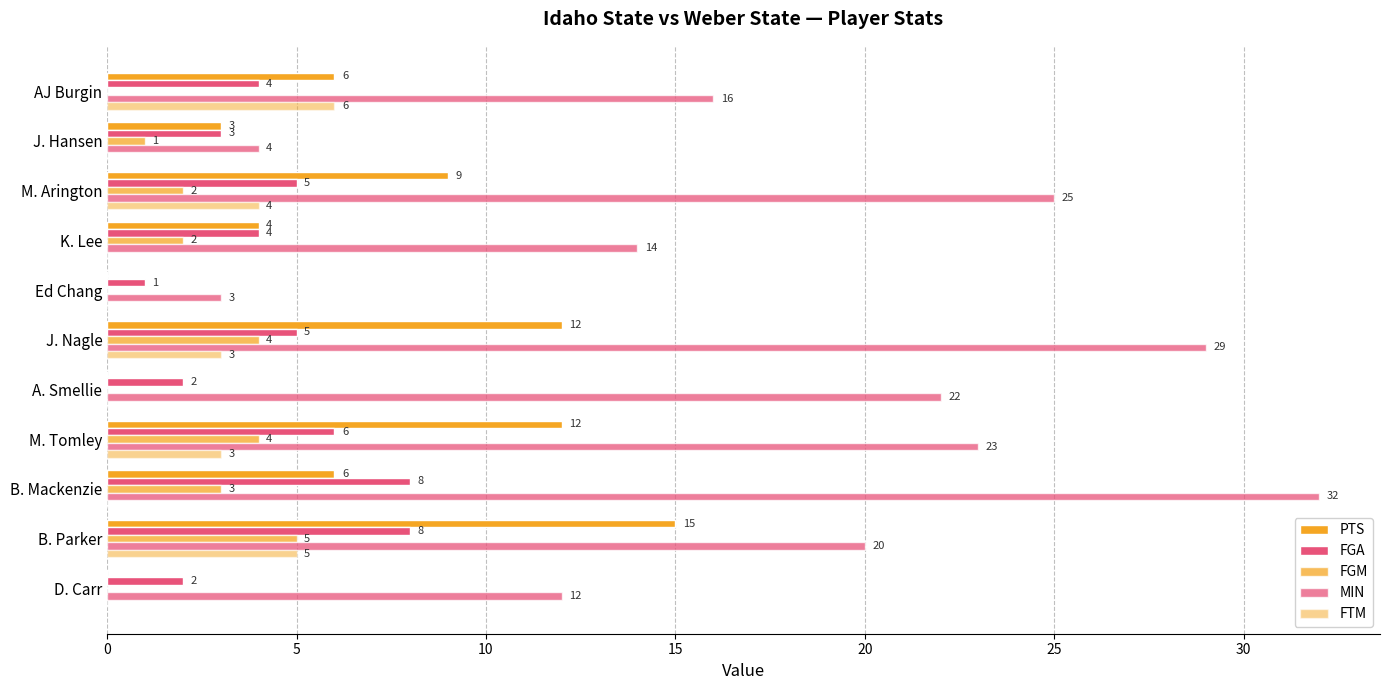

What is the minimum value for MIN?

3